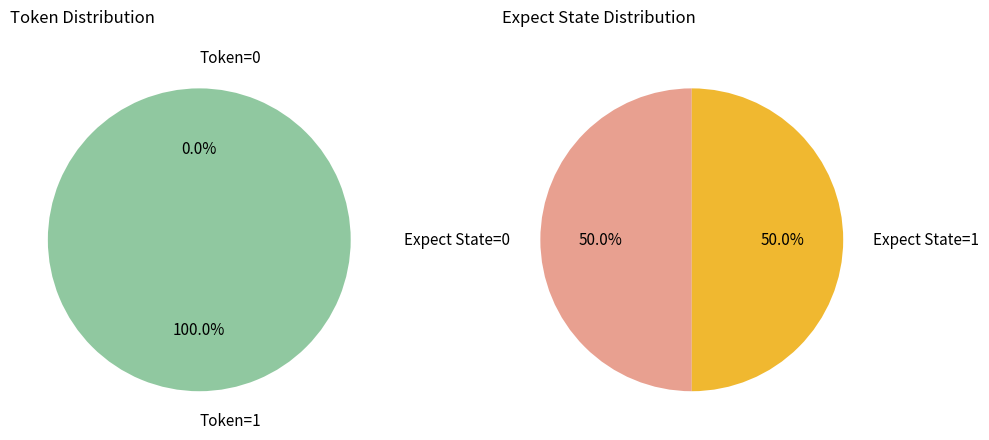

Count the number of slices in the pie.

2